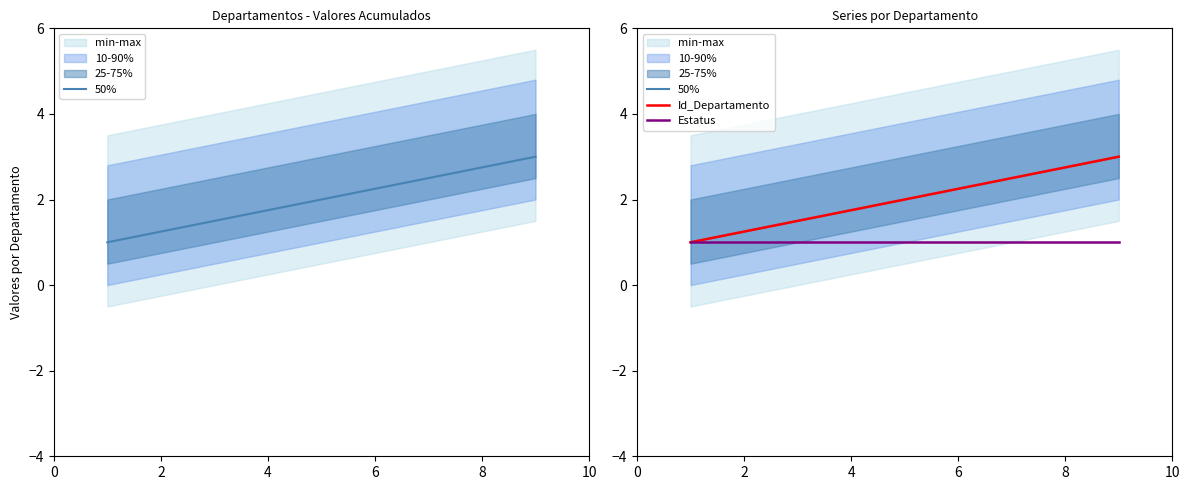

What is the sum of all Estatus values?

9.0